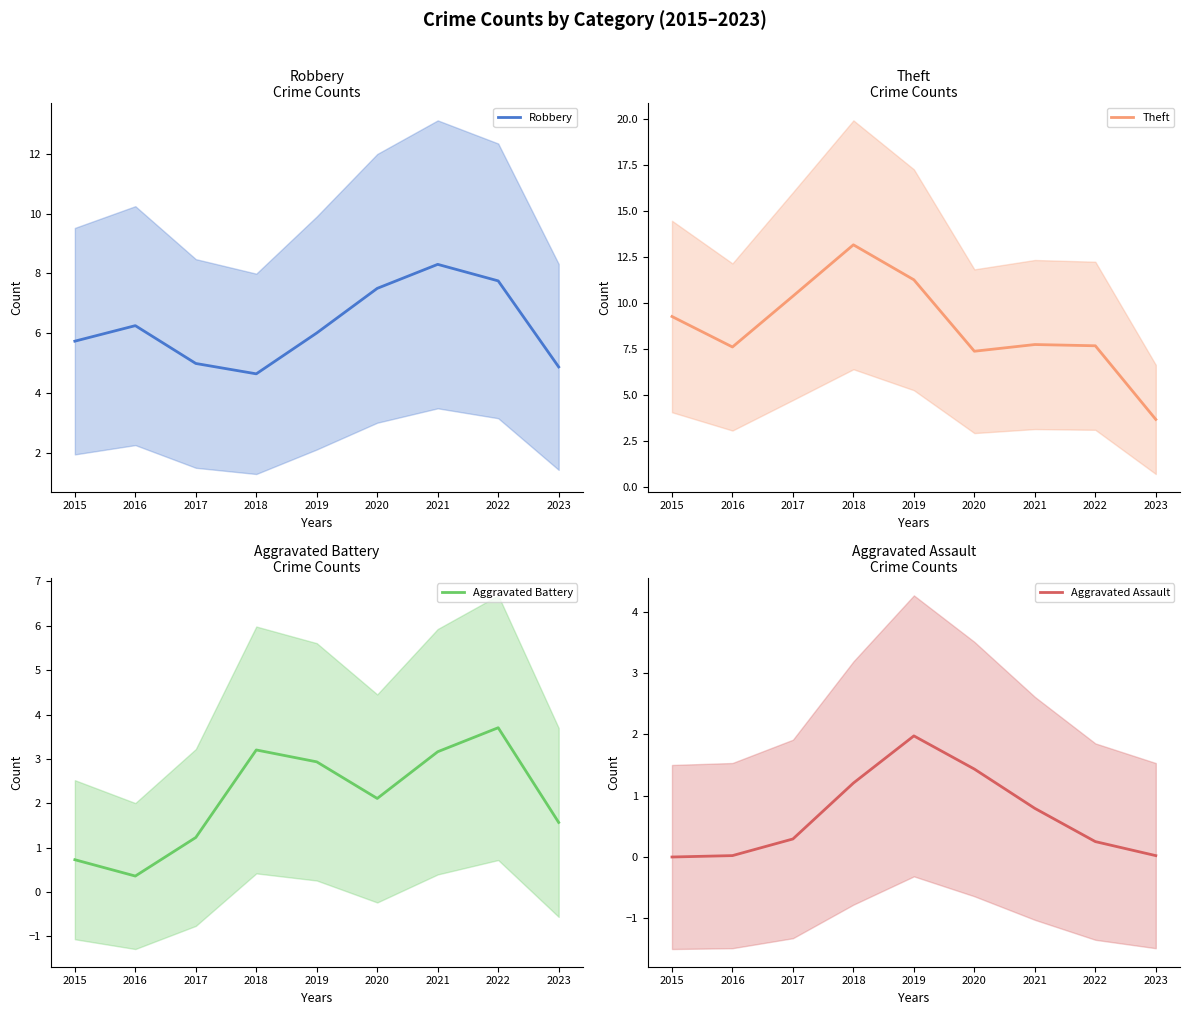

True or false: Aggravated Battery and Theft intersect in this chart.

False